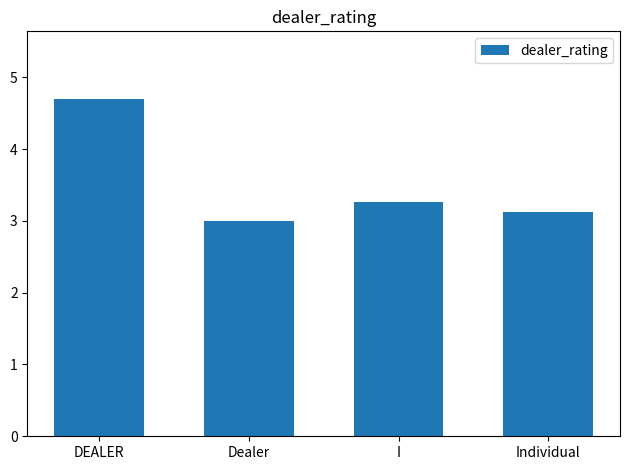

Does the chart contain stacked bars?

No